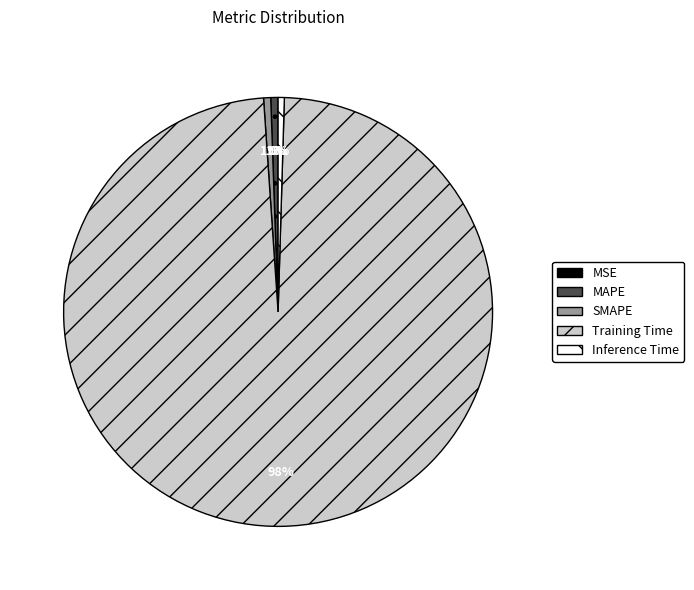

Is there a majority slice in this chart?

Yes